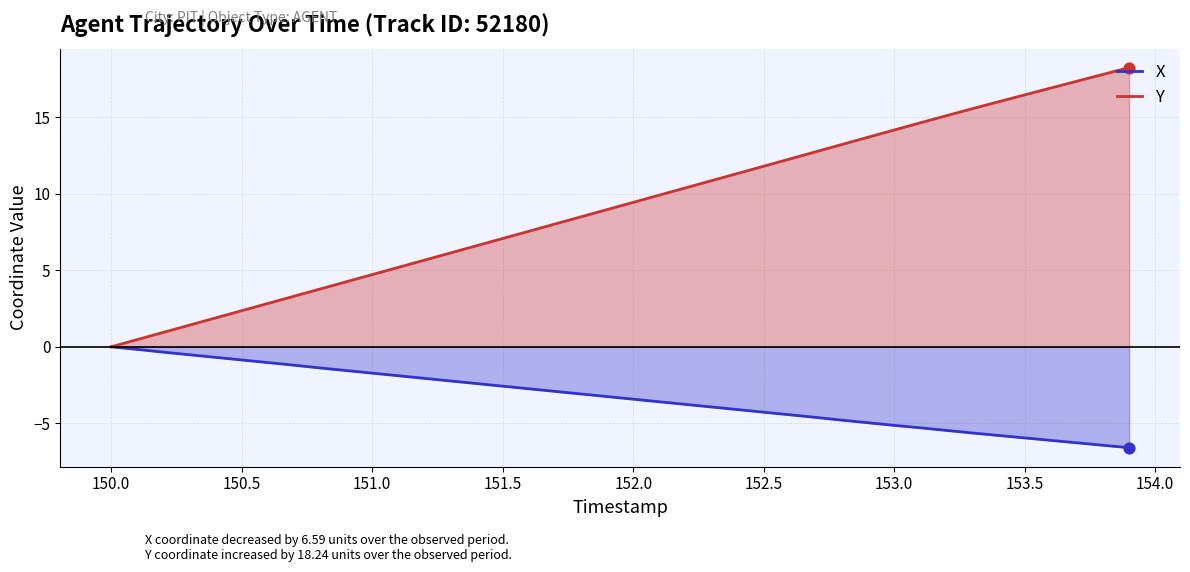

What is the total value across all series at 151.5?

4.5